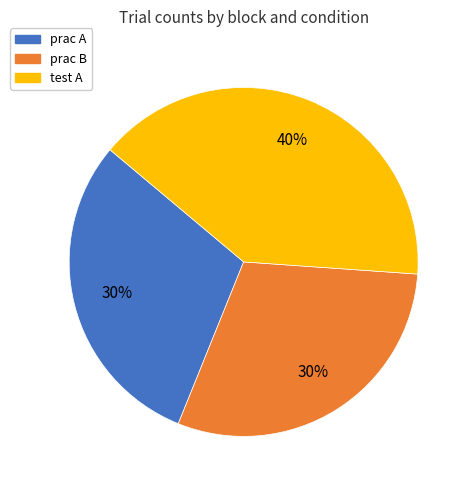

Approximately how many times larger is the value at prac B compared to prac A?

1.0